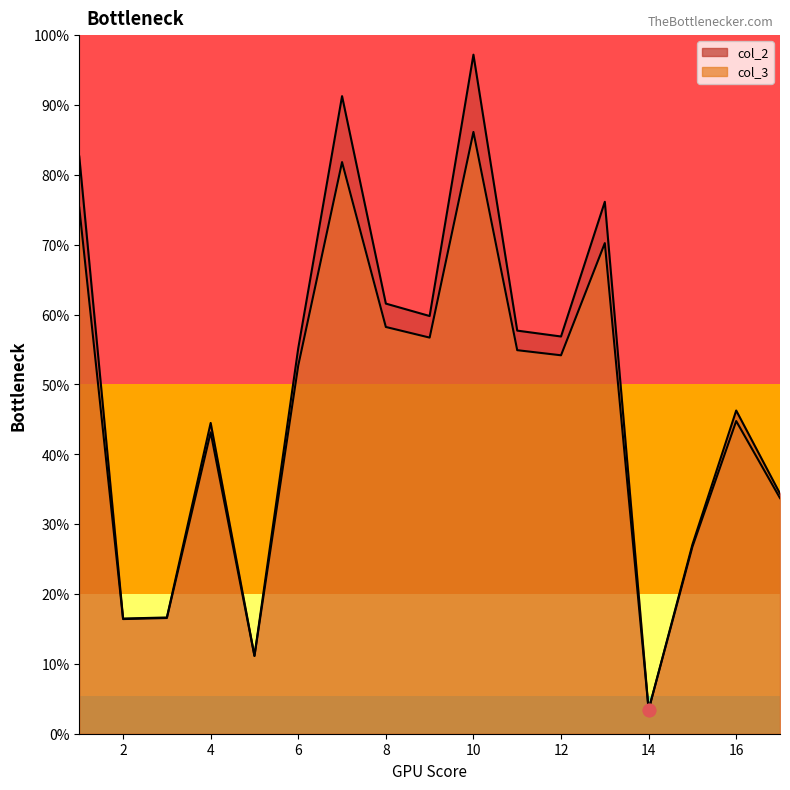

At how many categories does at least one series exceed 0?

17